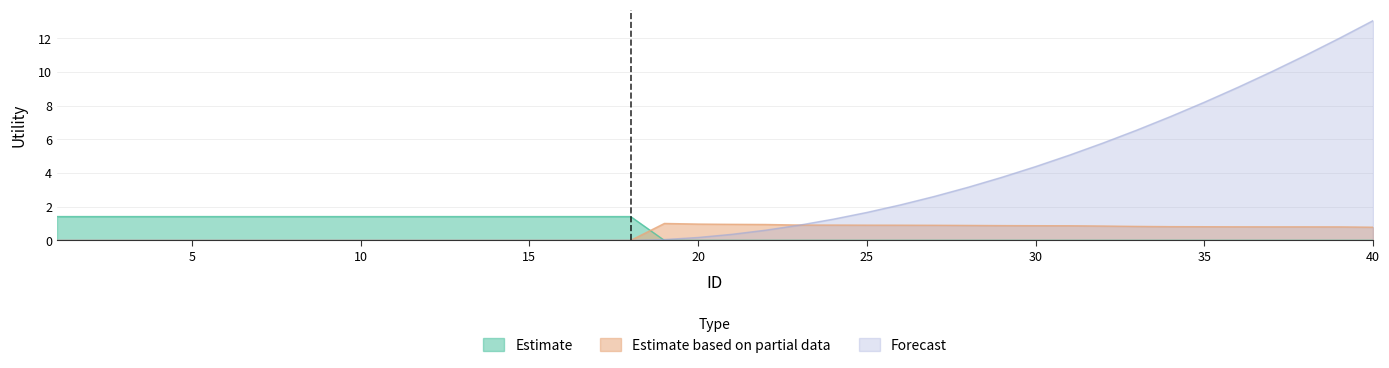

How many categories are shown in the chart?

40